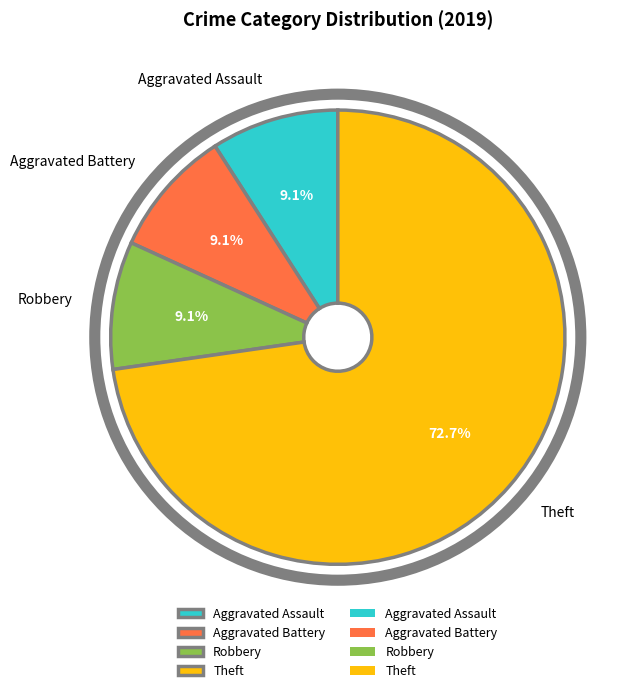

Is it true that Aggravated Battery is 1% of the pie?

False